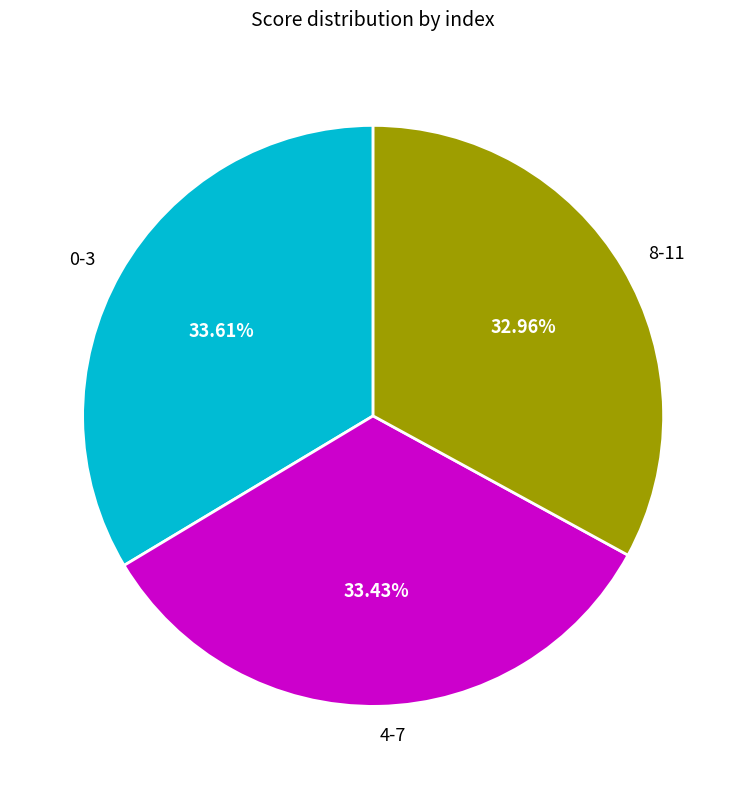

Count the number of slices in the pie.

3